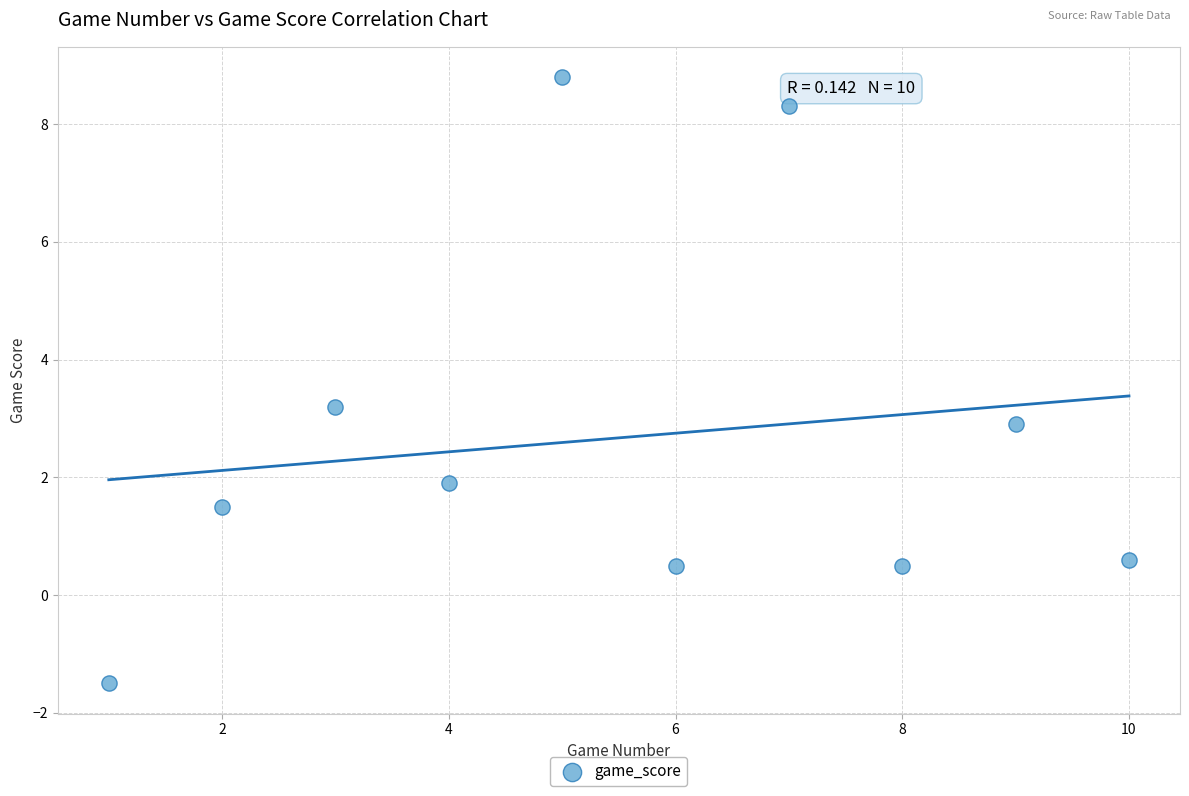

What is the range of Y values (max minus min)?

10.3